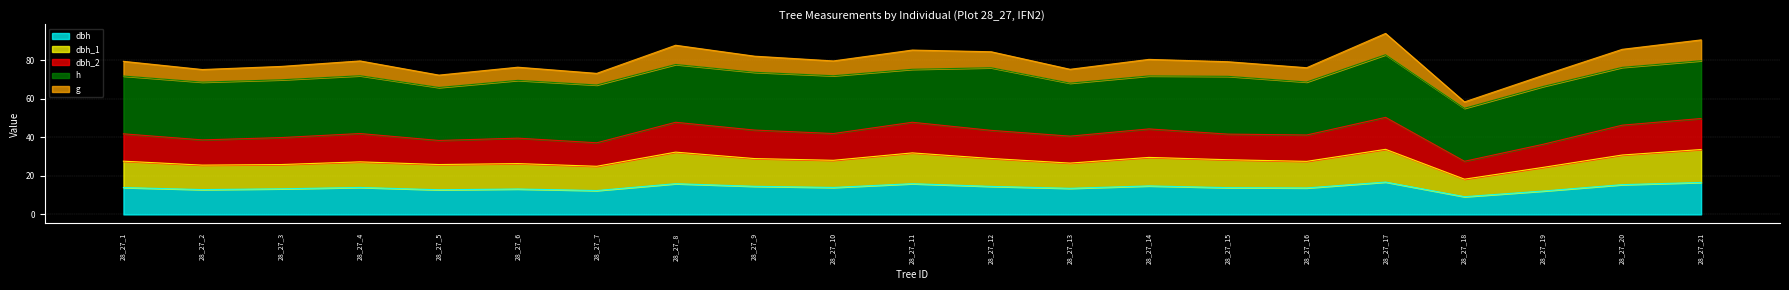

True or false: g and dbh intersect in this chart.

False